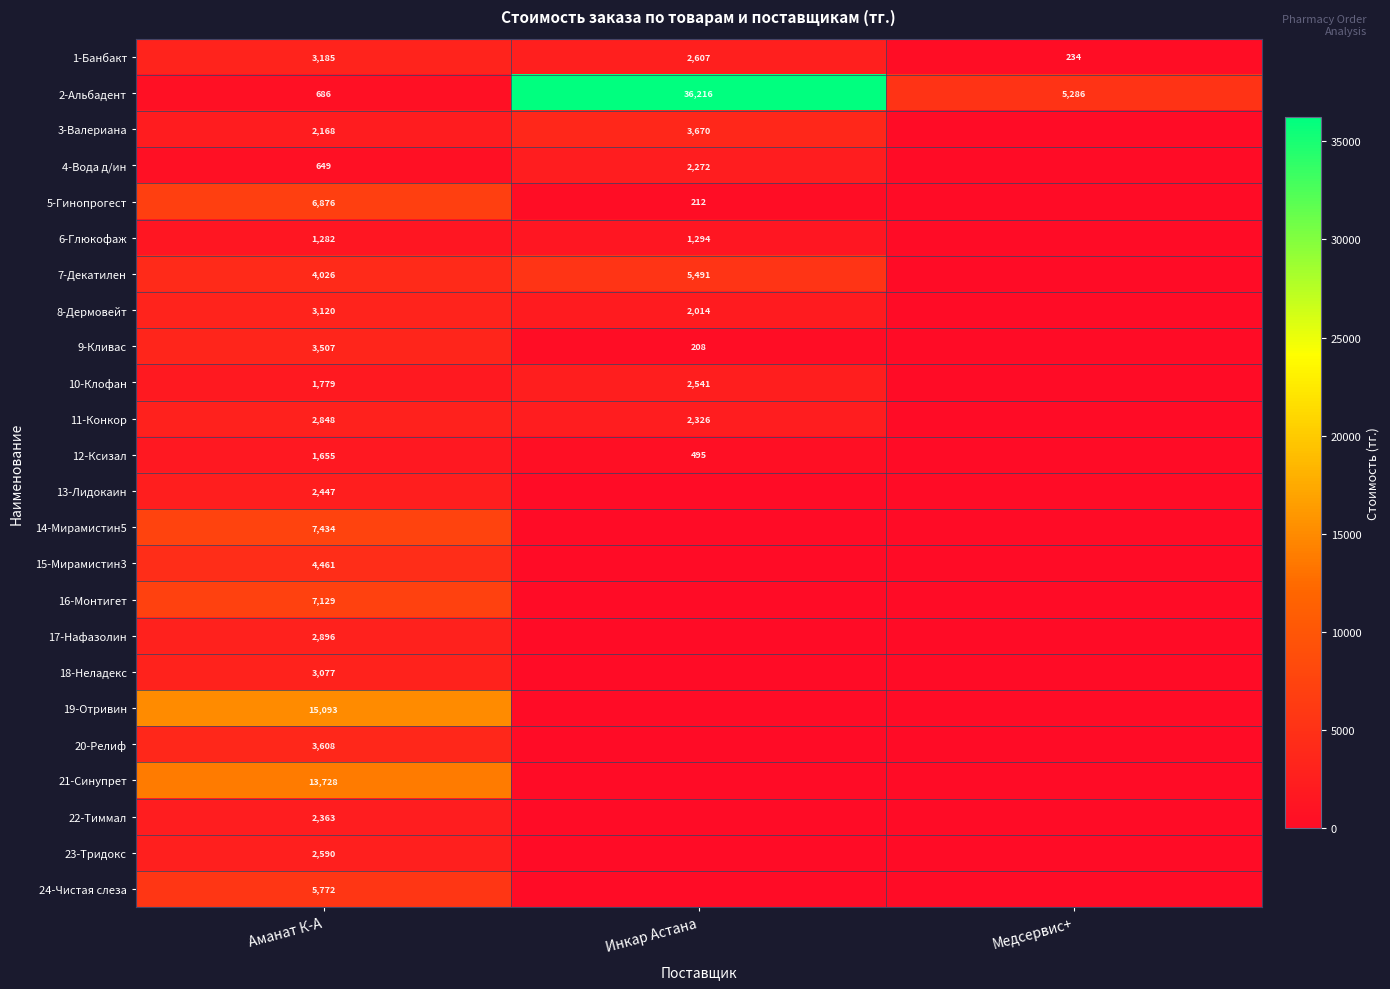

What is the spread (max minus min) of values at Аманат К-А?

14444